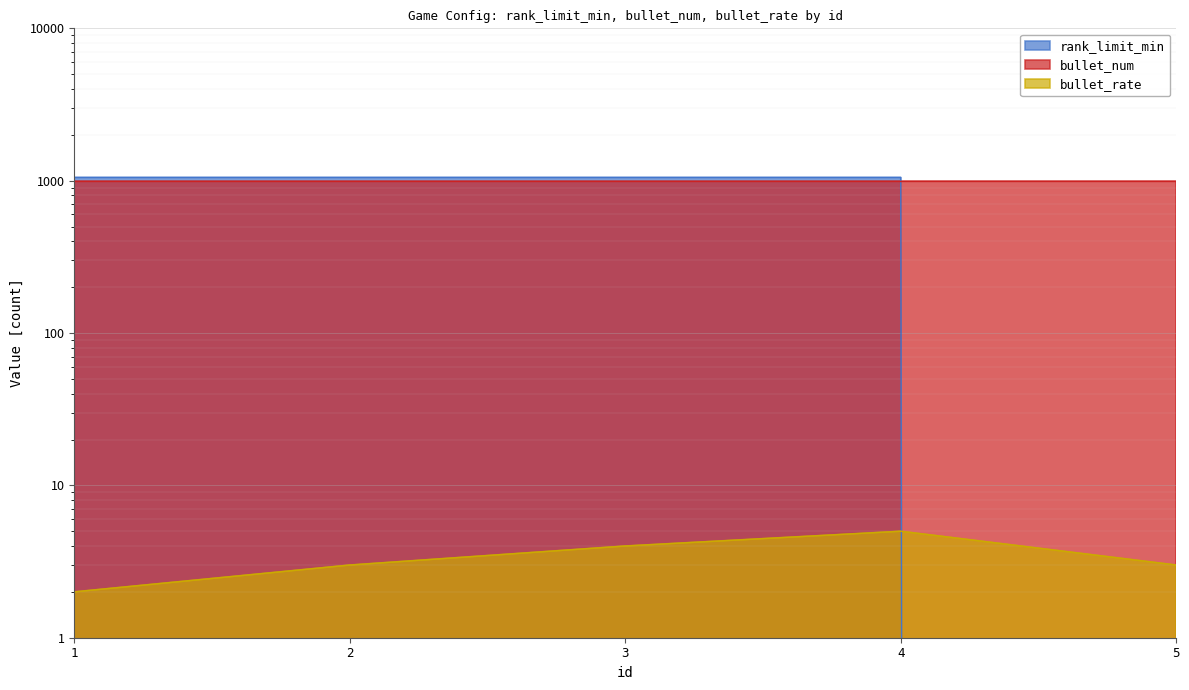

Which label corresponds to the largest value in the chart?

1